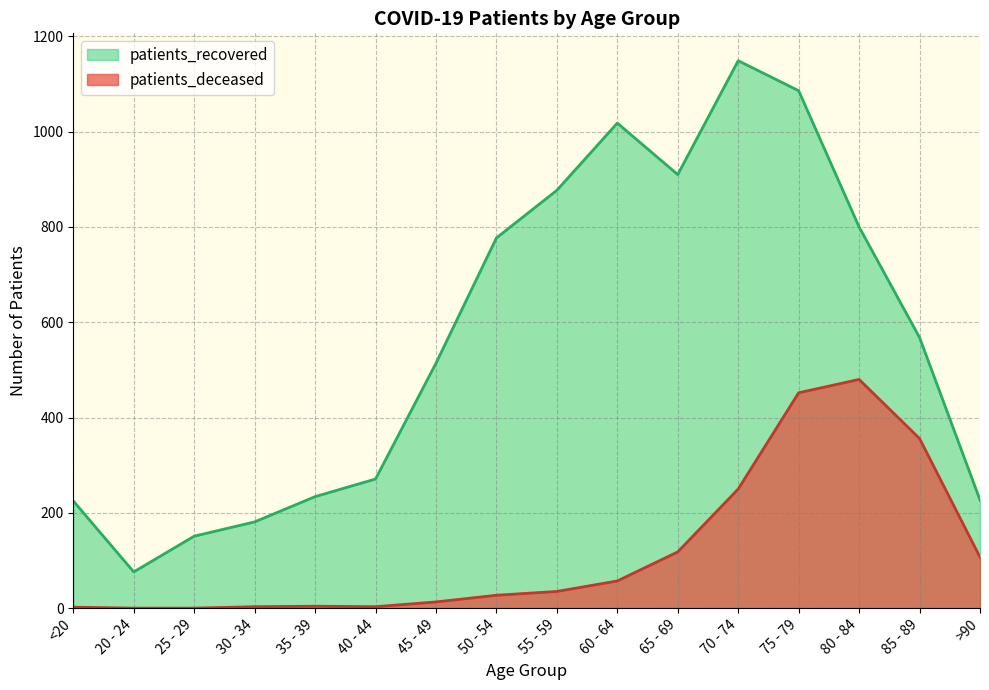

Reading left to right, extract all data points from this chart.

patients_deceased: 2	0	0	3	4	3	13	27	35	57	118	250	452	480	356	107
patients_recovered: 225	76	151	181	234	271	514	777	877	1018	910	1149	1086	800	568	227